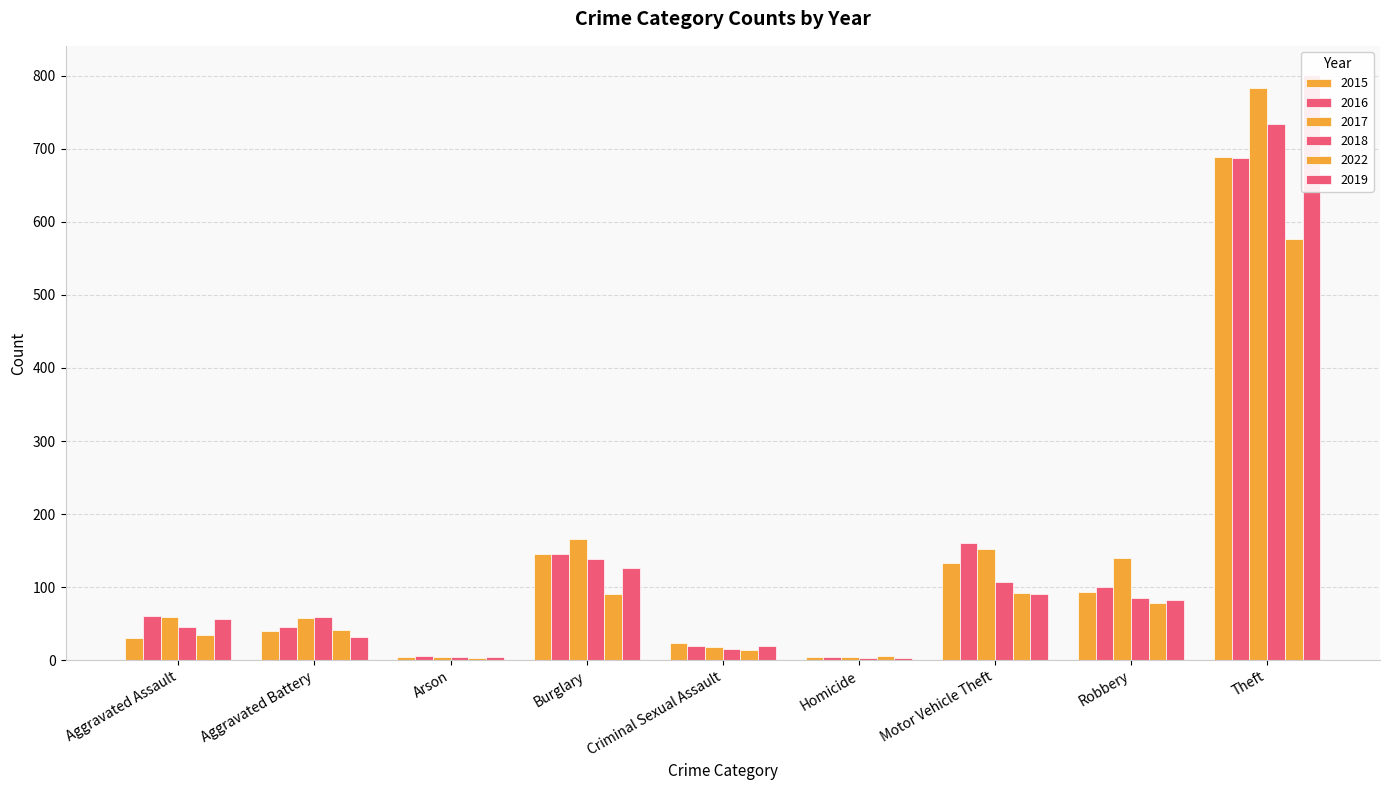

At which label does 2016 first exceed 61?

Burglary